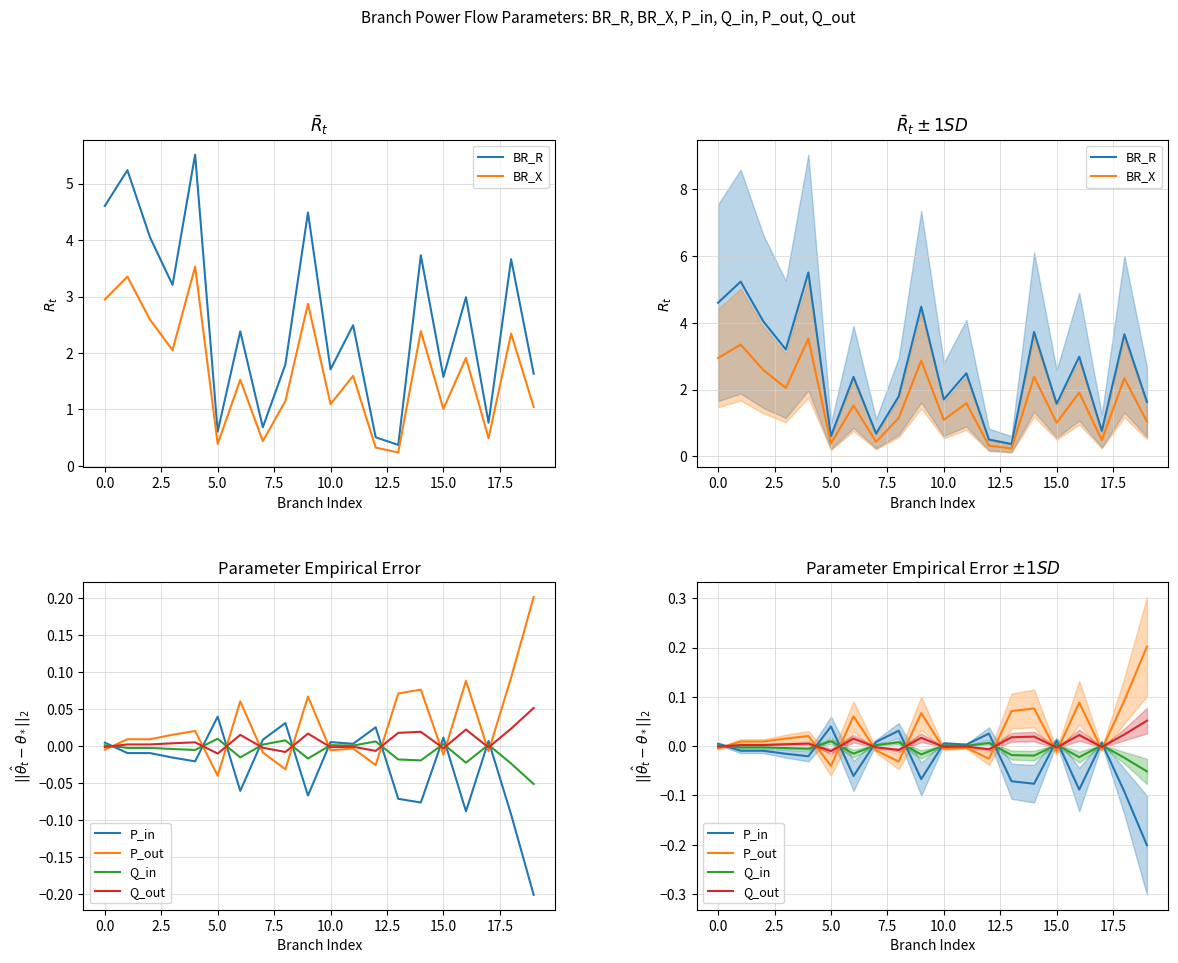

Is the value of P_in at 14 greater than the value of BR_X at 15.0?

No